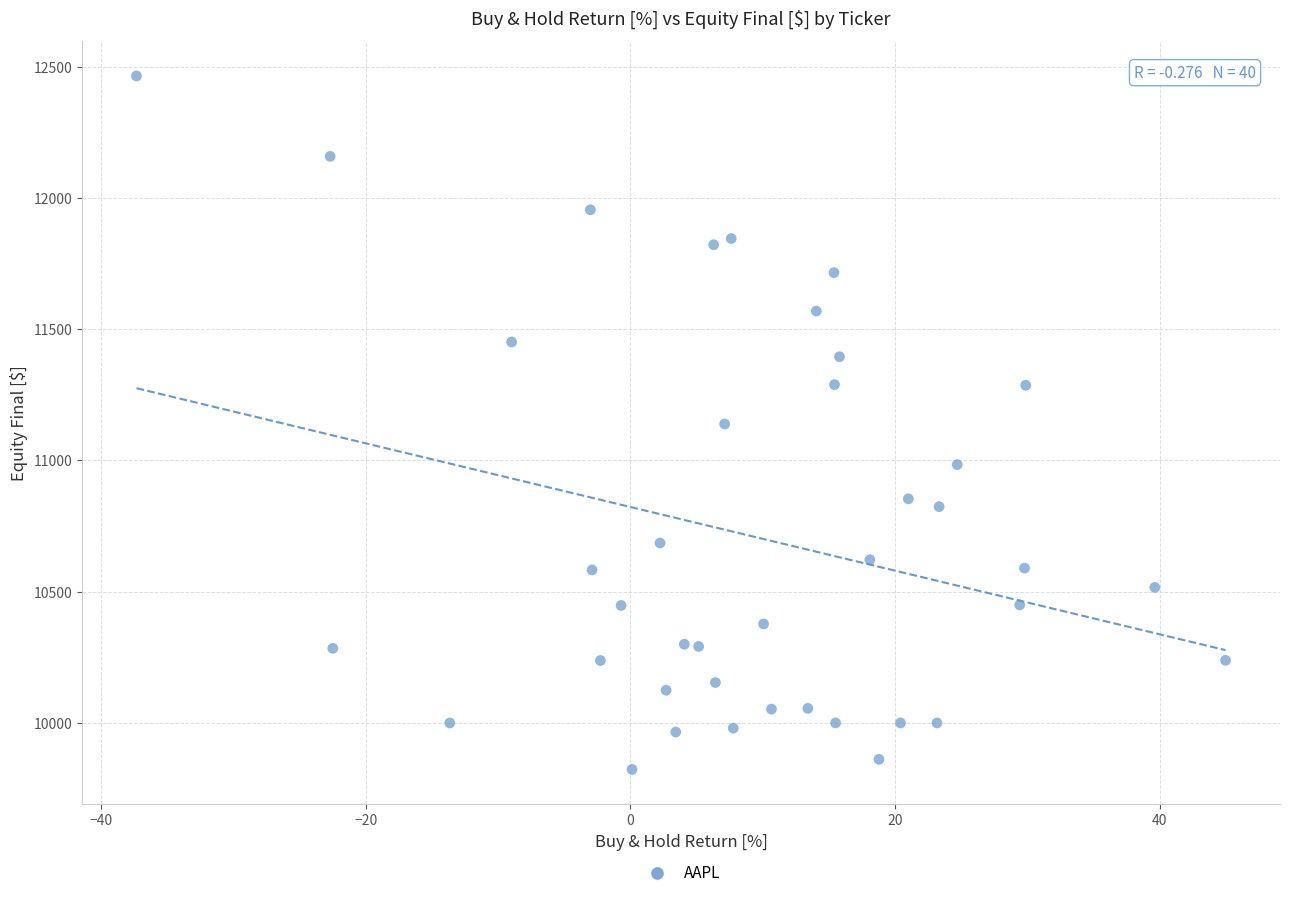

What is the range of X values (max minus min)?

82.3